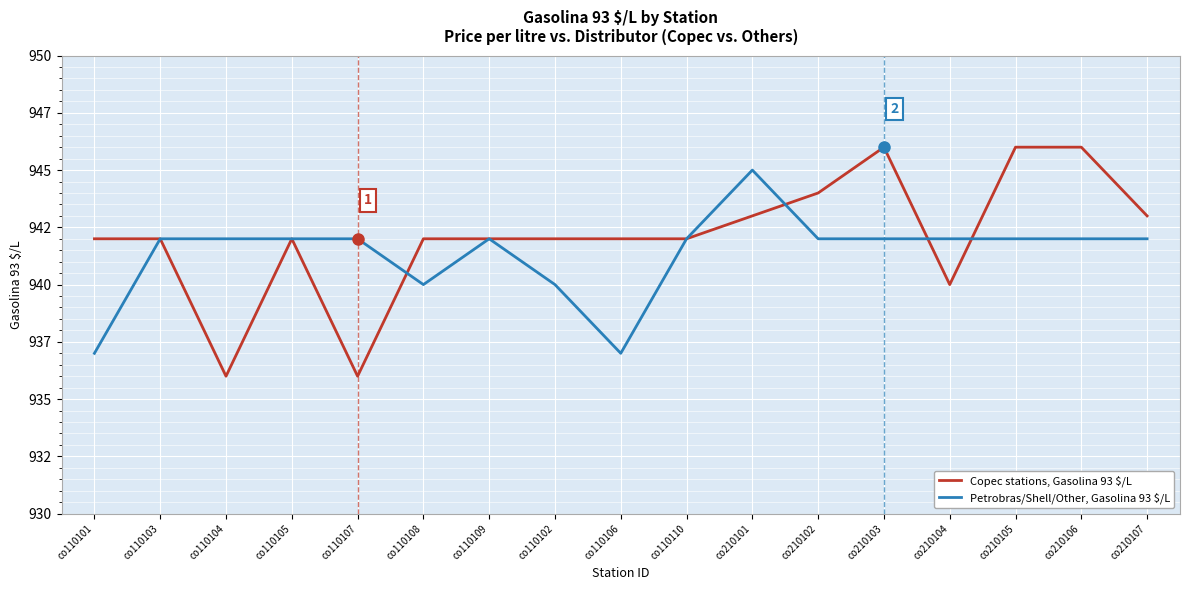

List the labels in order of Petrobras/Shell/Other, Gasolina 93 $/L value, smallest first.

co110101, co110106, co110108, co110102, co110103, co110104, co110105, co110107, co110109, co110110, co210102, co210103, co210104, co210105, co210106, co210107, co210101